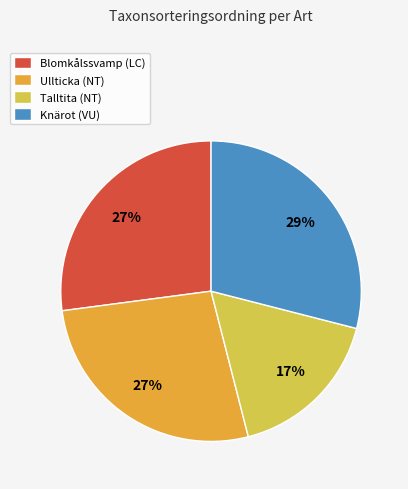

Between Blomkålssvamp (LC) and Knärot (VU), which is larger?

Knärot (VU)